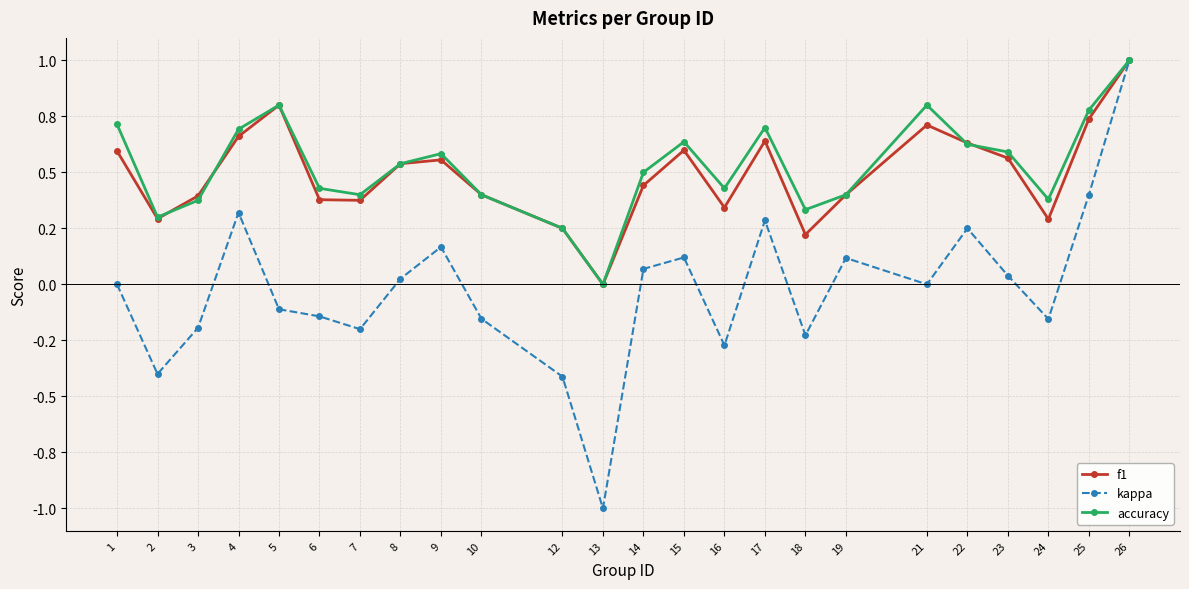

What is the value of the accuracy point at the 5th from the left?

0.8